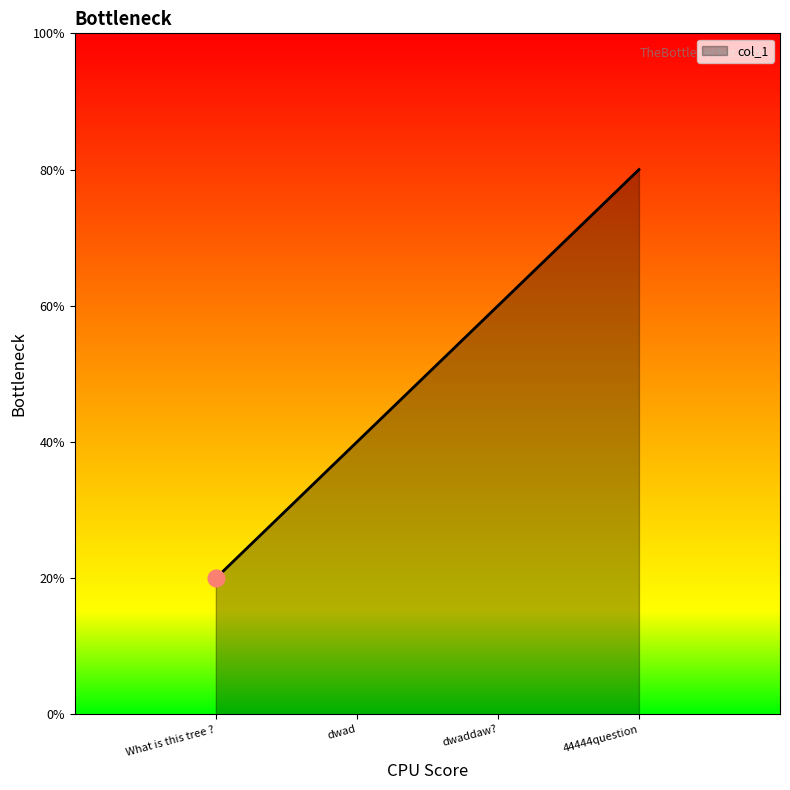

What is the ratio of the value at What is this tree ? to the value at dwad?

0.5